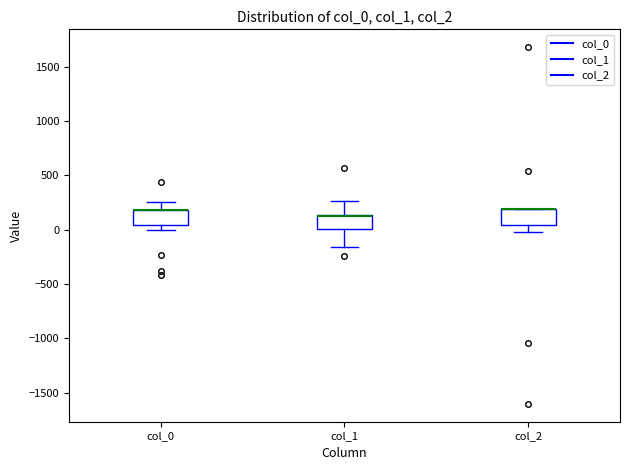

Where is the lower edge of the box for col_0 on the y-axis? The values are not printed on the chart, so give them approximately, as read against the axis.

50